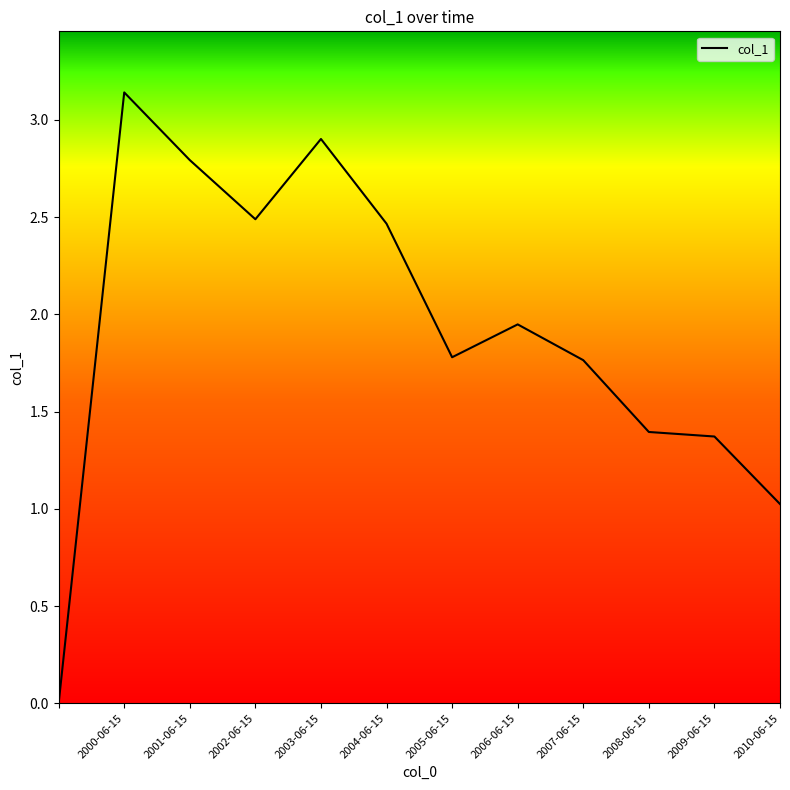

Where is the first local maximum?

2000-06-15